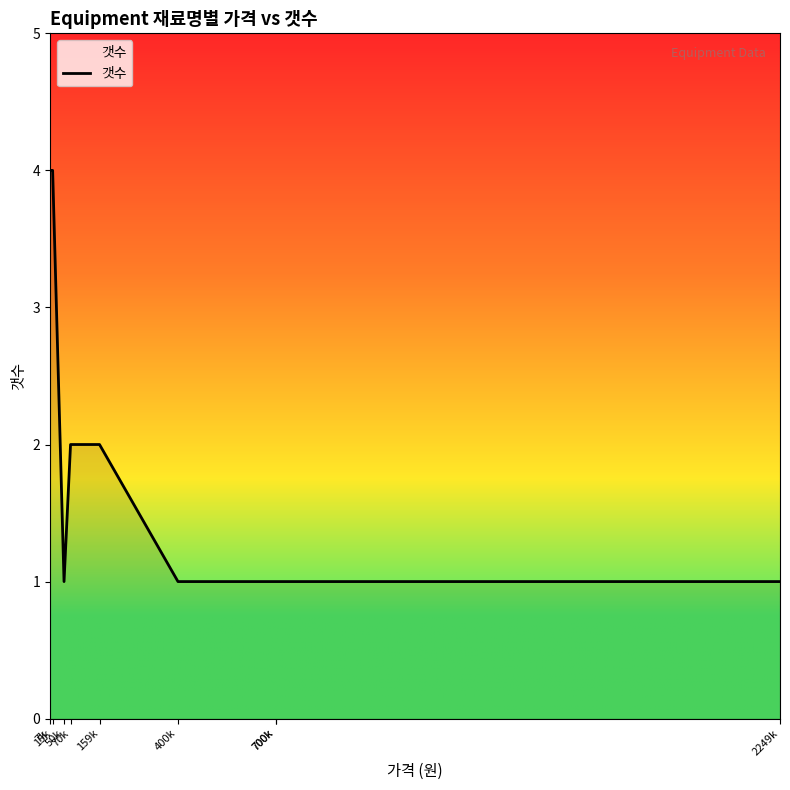

What is the change in value from 7k to 700k?

-3